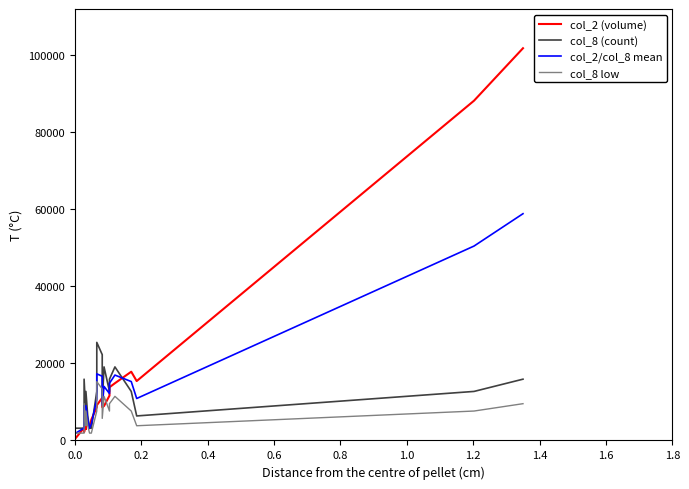

What is the maximum value shown in the chart?

101680.0